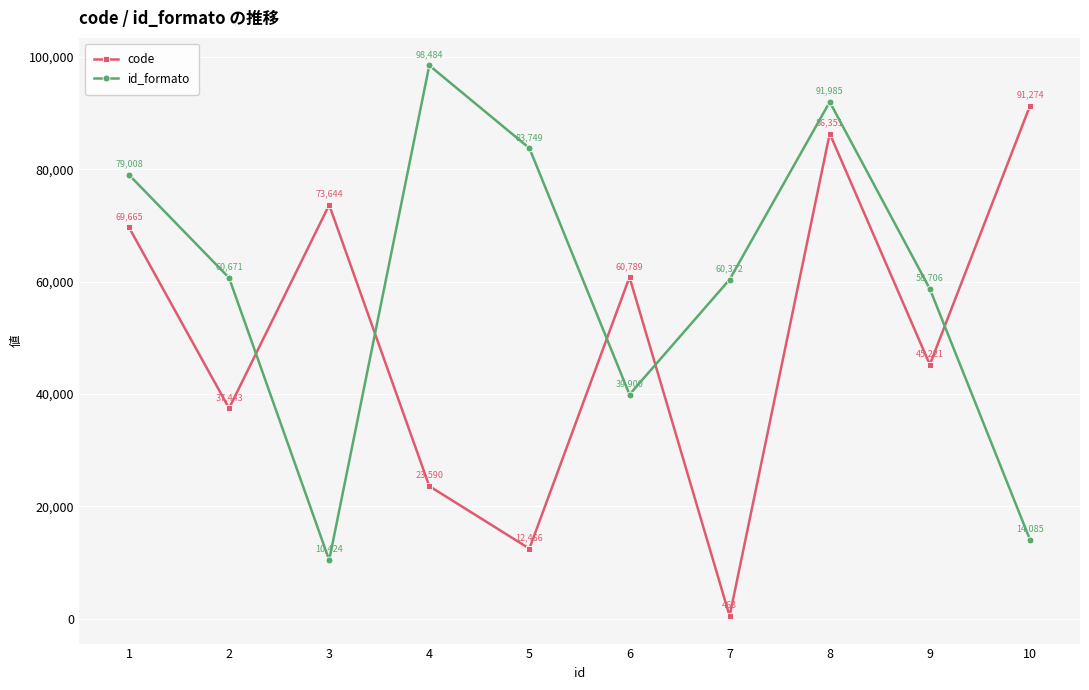

Which series ends up on top after the final intersection of code and id_formato?

code